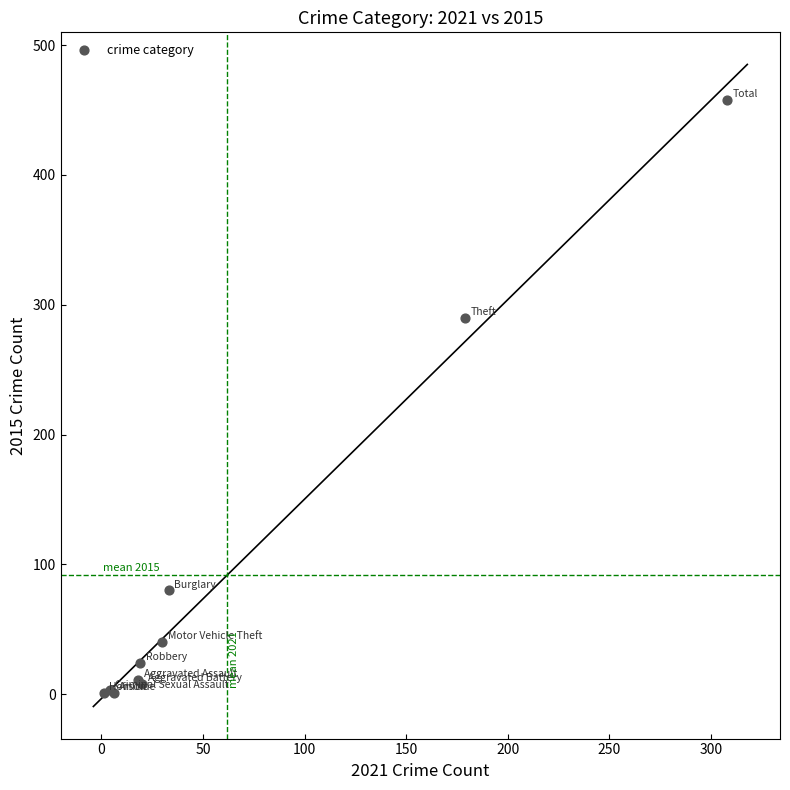

What Y value in the scatter plot is closest to 229?

290